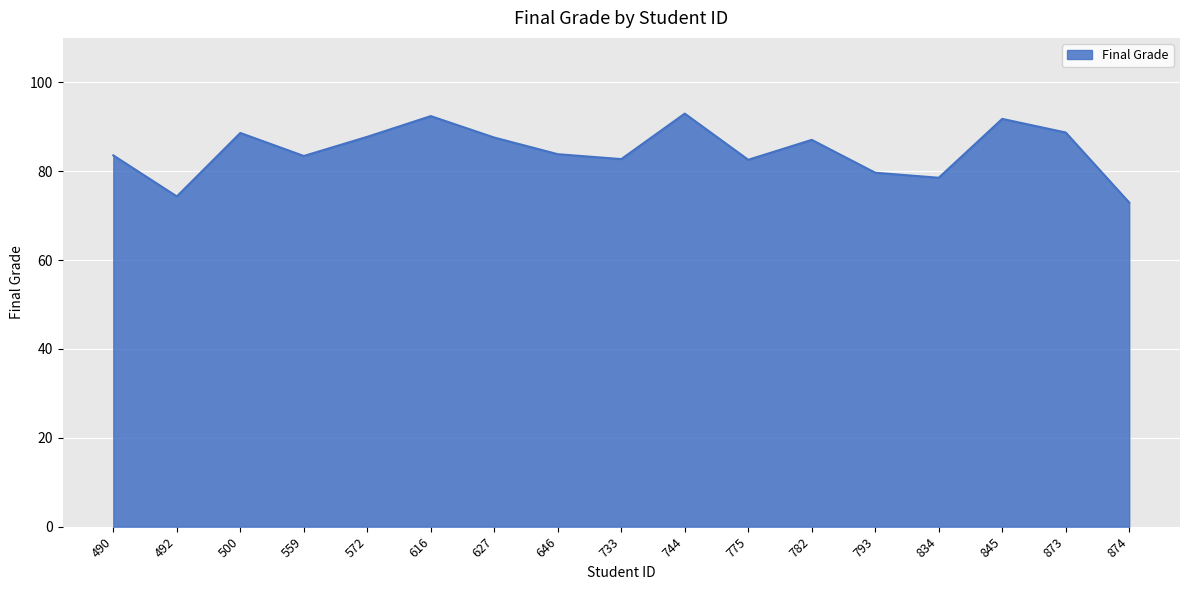

What is the difference between the values at 616 and 845?

0.6